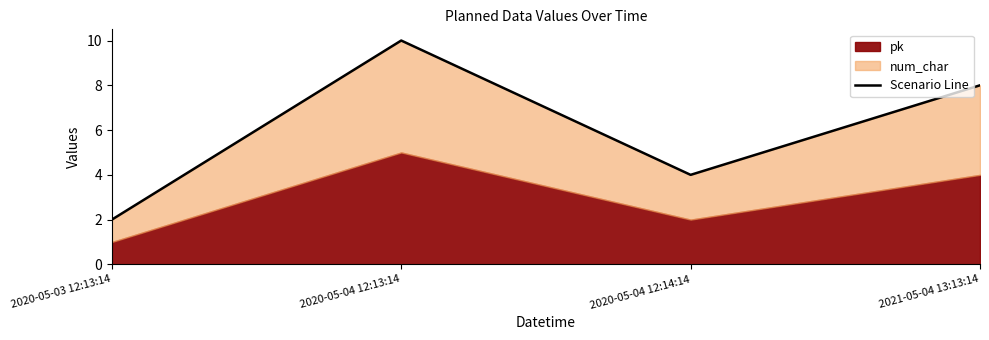

Which has a higher value, 2021-05-04 13:13:14 or 2020-05-04 12:13:14?

2020-05-04 12:13:14